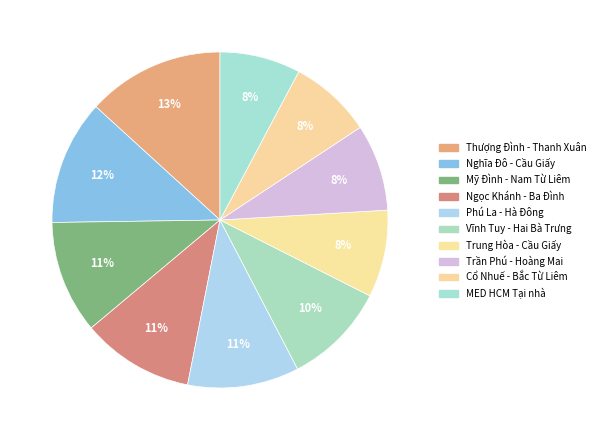

To the nearest percent, what is the average slice percentage?

10%